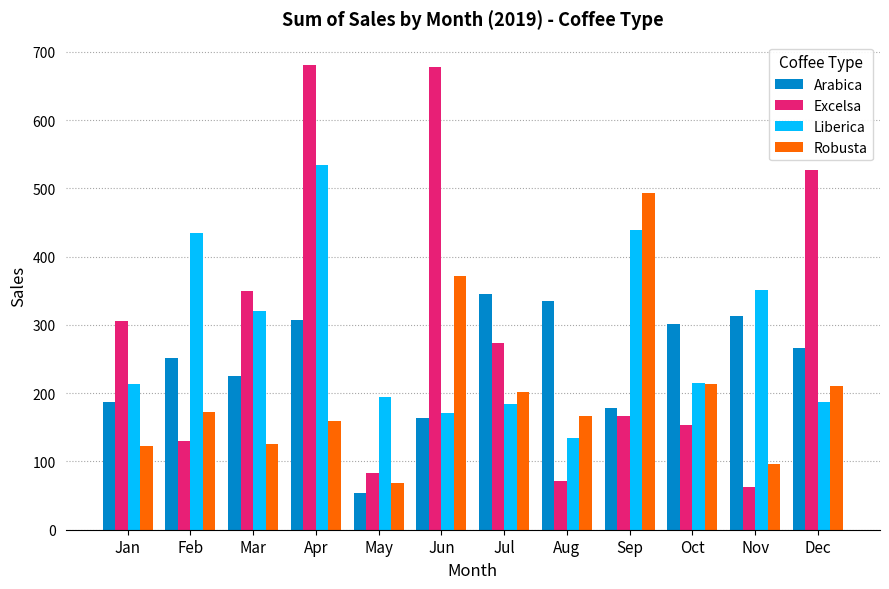

What is the difference between the highest and lowest values at May?

140.2